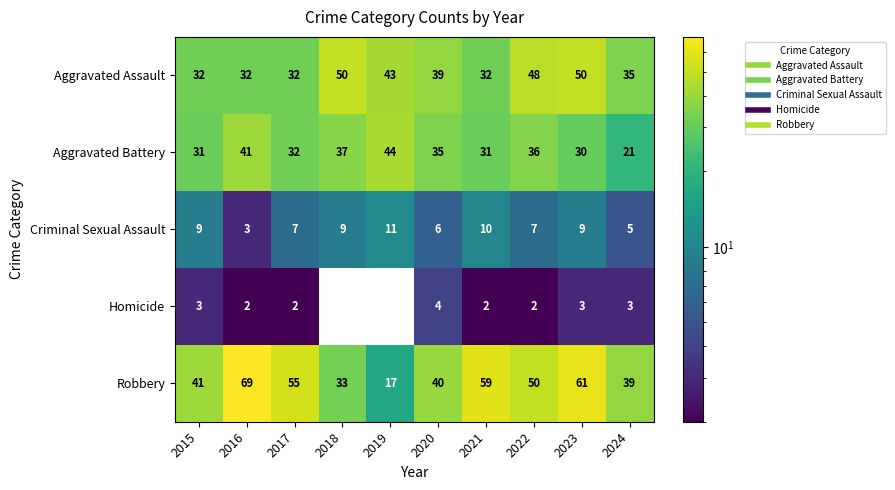

List the series in order of their peak value, lowest first.

Homicide, Criminal Sexual Assault, Aggravated Battery, Aggravated Assault, Robbery